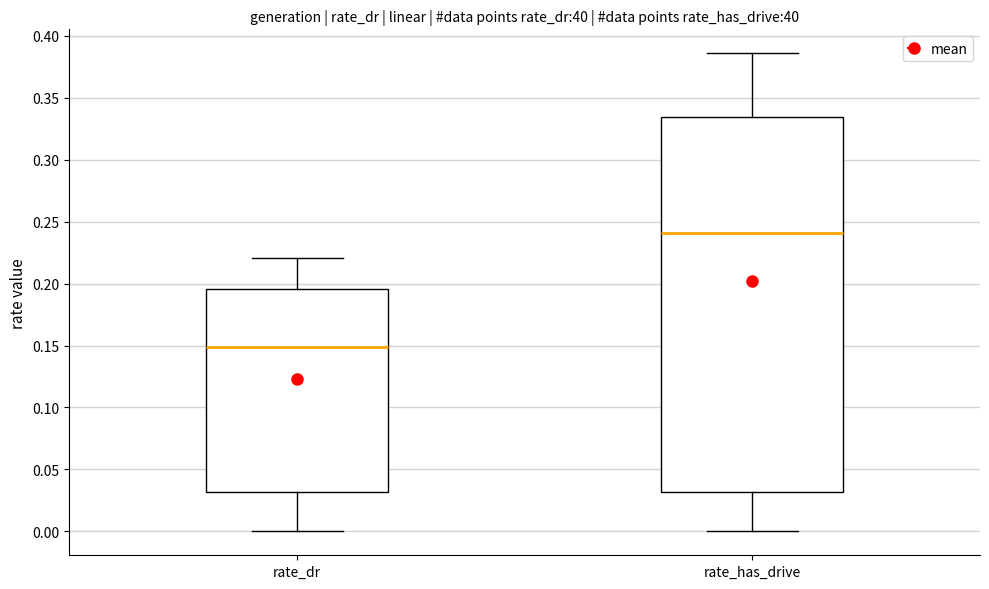

Where does the upper whisker of the box for rate_has_drive end on the y-axis? The values are not printed on the chart, so give them approximately, as read against the axis.

0.385